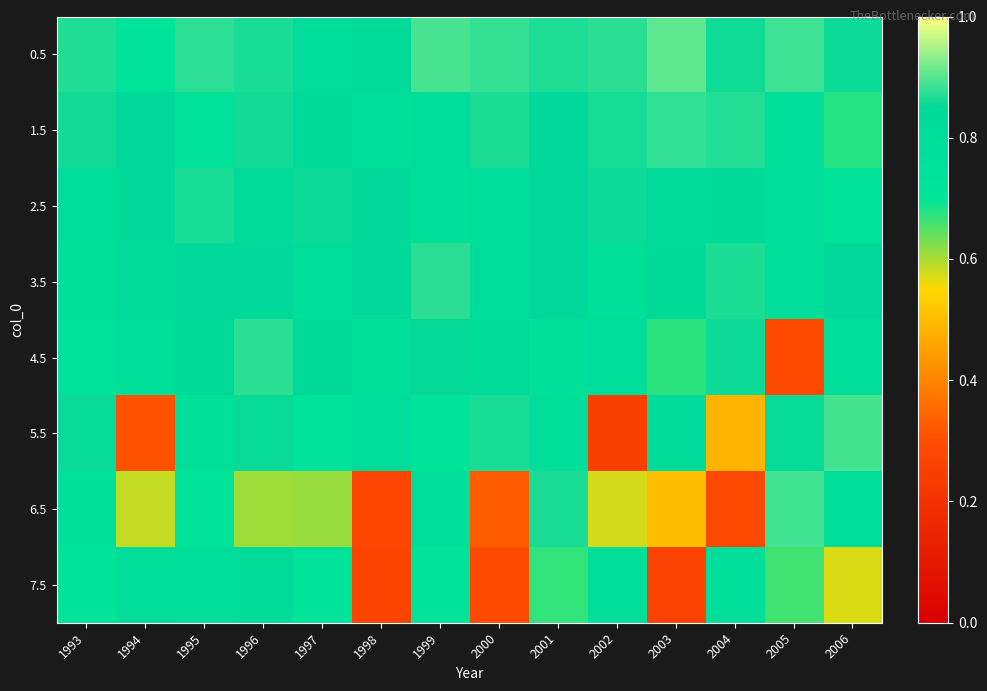

At which category is the sum across all series the highest?

1996